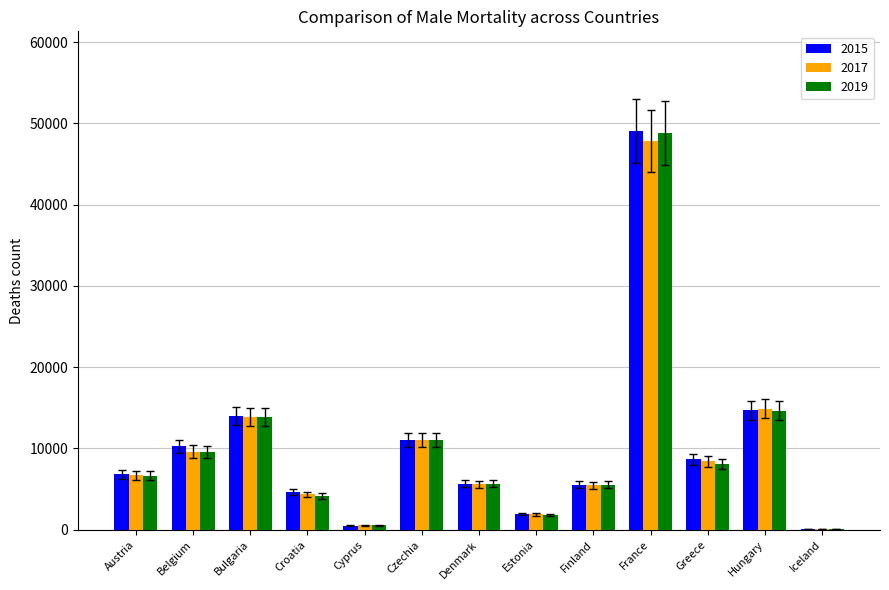

Is it true that 2017 equals 13909 at Bulgaria?

True